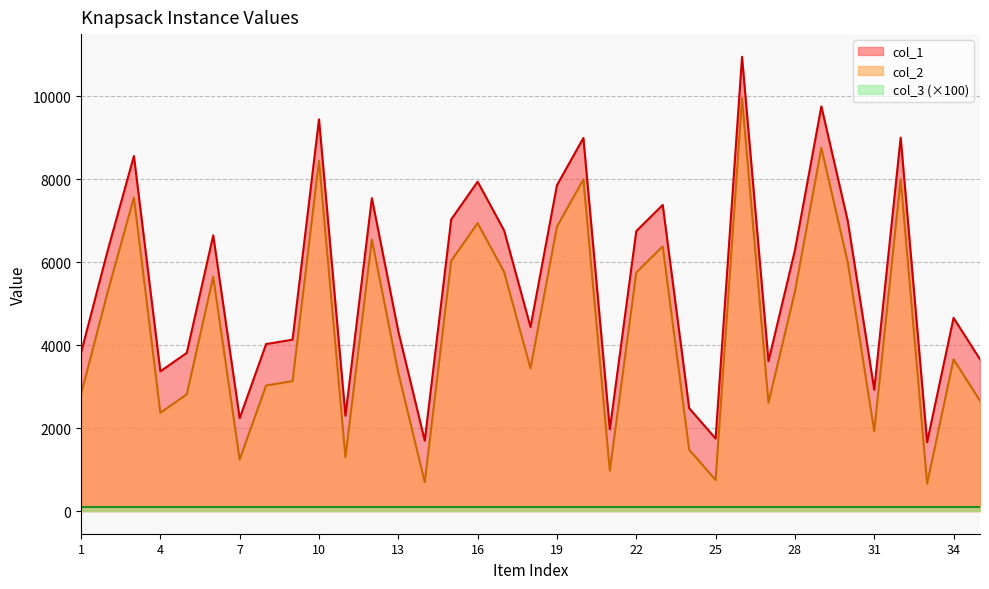

What is the value of the col_2 point at the 14th from the left?

695